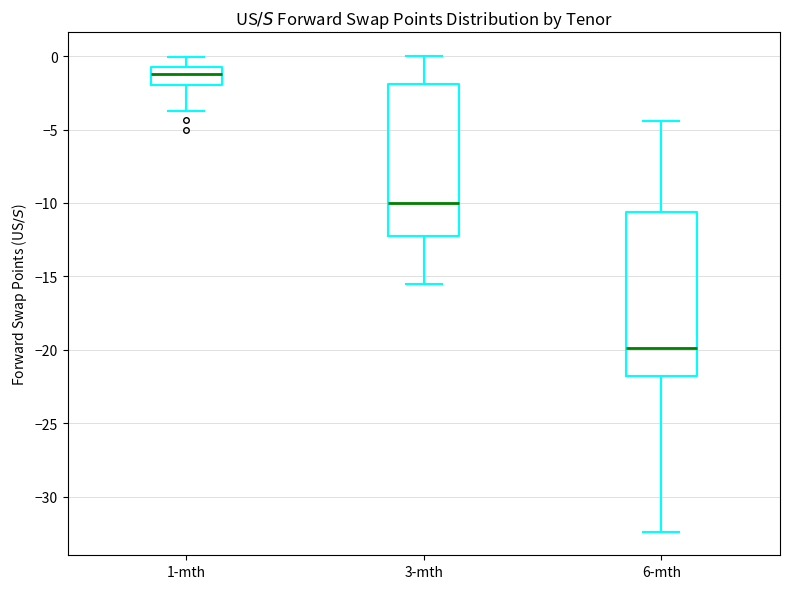

Comparing the boxes themselves (not the whiskers), which one is the tallest?

6-mth